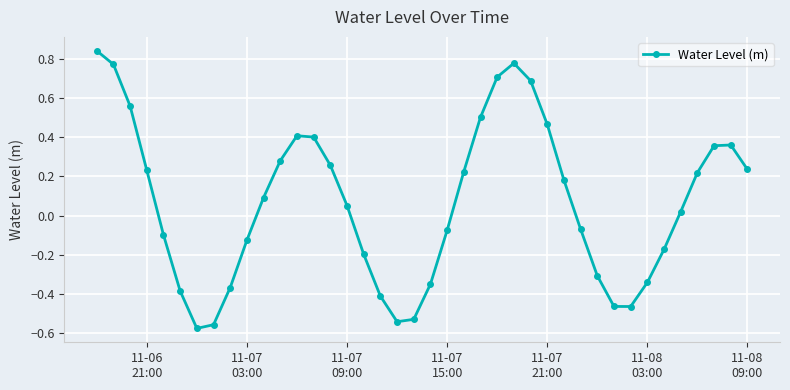

How many interior local peaks (higher than both neighbors) does the data have?

3